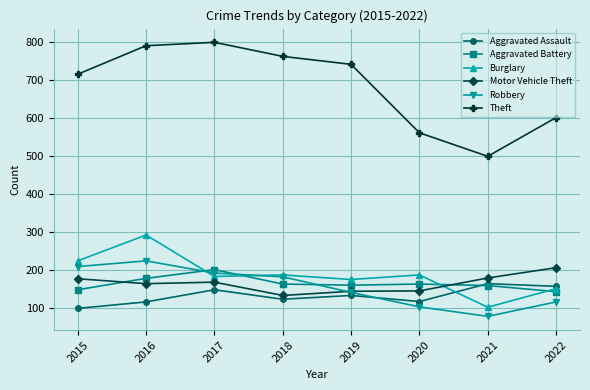

Which series has the largest range (max minus min)?

Theft